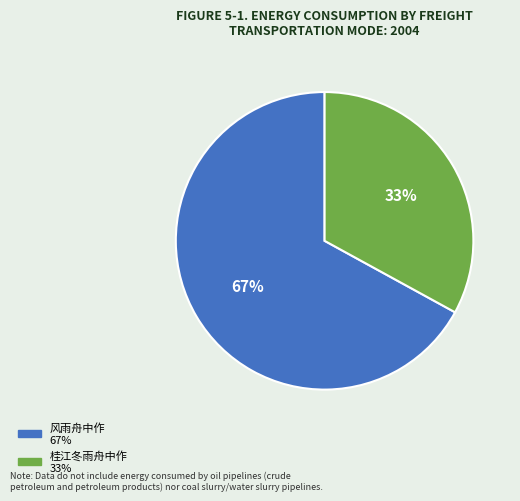

Which category has the smallest portion of the pie?

桂江冬雨舟中作